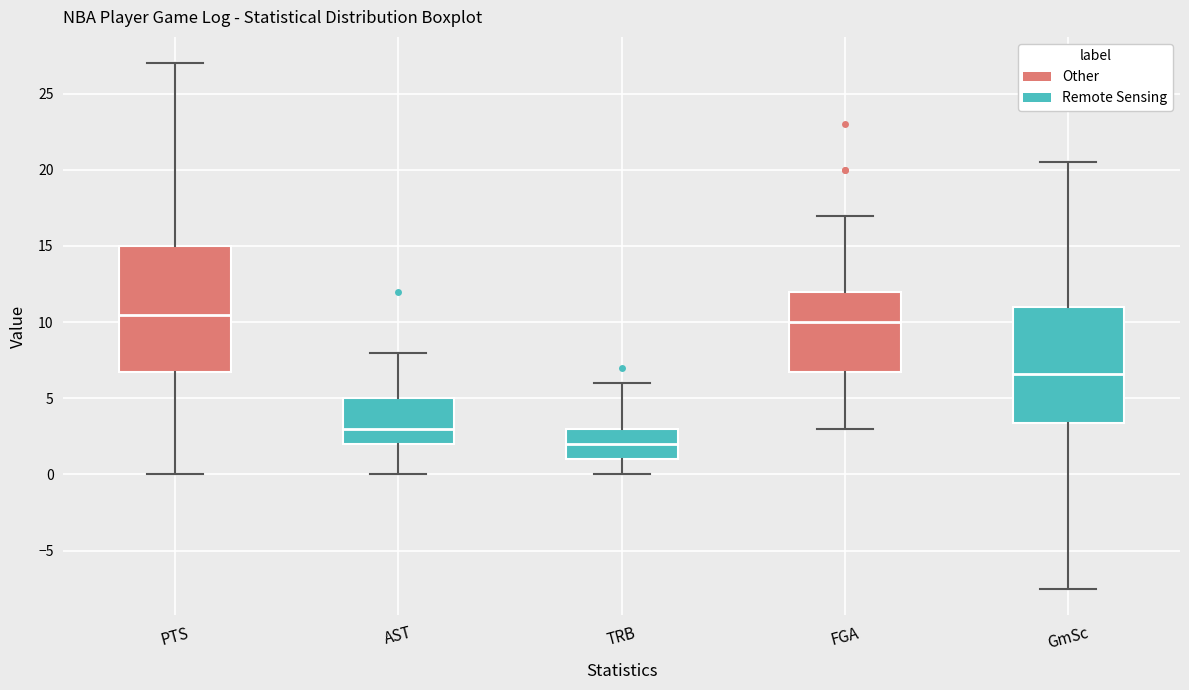

Reading left to right, transcribe this box plot: for each box, give where its median line is, the range the box spans, and where its two whiskers end, as read against the y-axis. The values are not printed on the chart, so give them approximately, as read against the axis.

PTS: median 10.5, box 7.0 to 15.0, whiskers 0.0 to 27.0
AST: median 3.0, box 2.0 to 5.0, whiskers 0.0 to 8.0
TRB: median 2.0, box 1.0 to 3.0, whiskers 0.0 to 6.0
FGA: median 10.0, box 7.0 to 12.0, whiskers 3.0 to 17.0
GmSc: median 6.5, box 3.5 to 11.0, whiskers -7.5 to 20.5